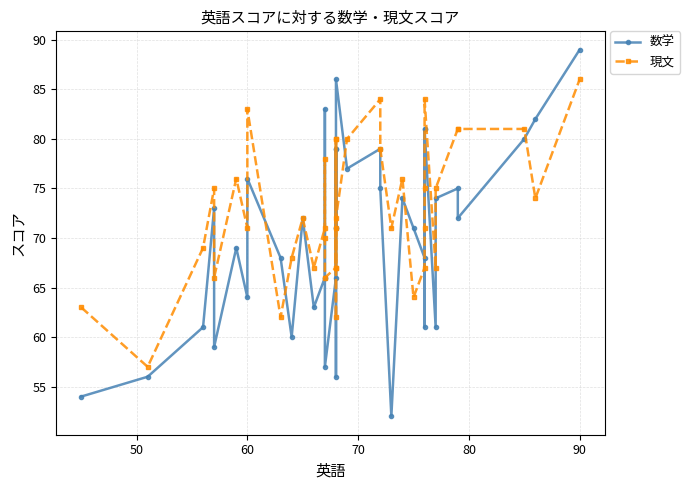

The value of 現文 at 16 is 90. True or false?

False